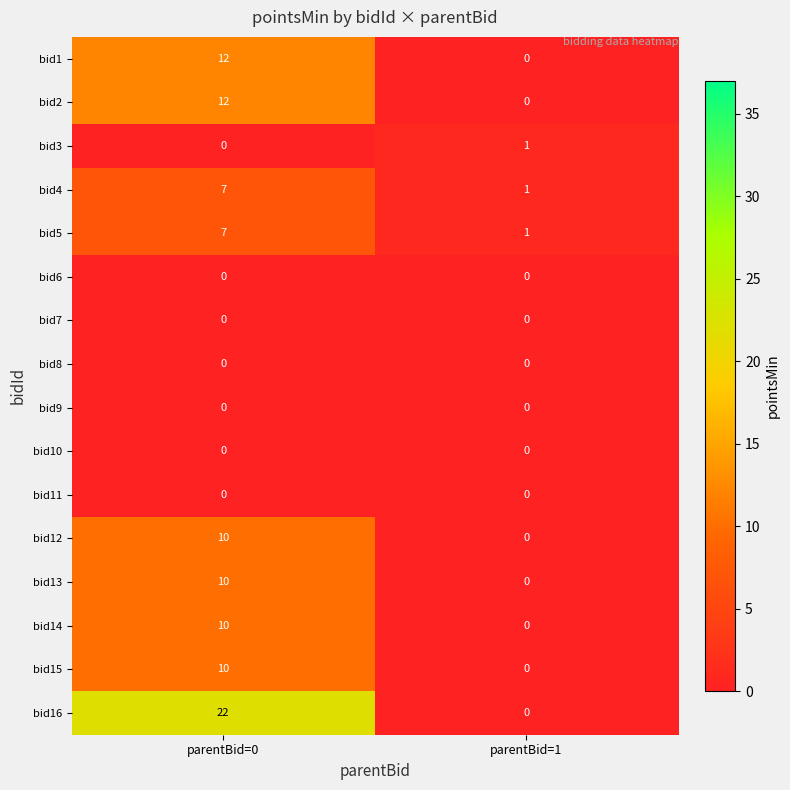

At which category is the sum across all series the highest?

parentBid=0